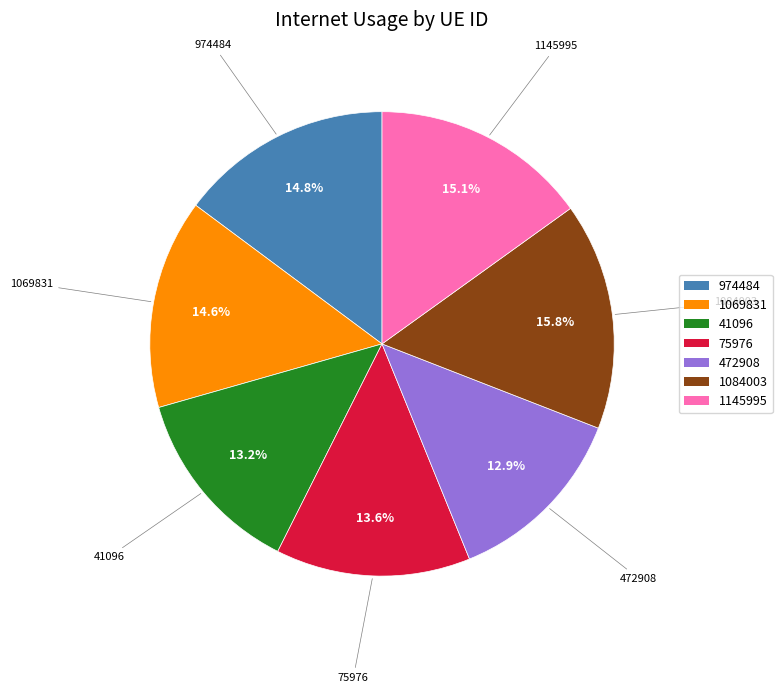

To the nearest percent, what portion does 1084003 represent?

16%